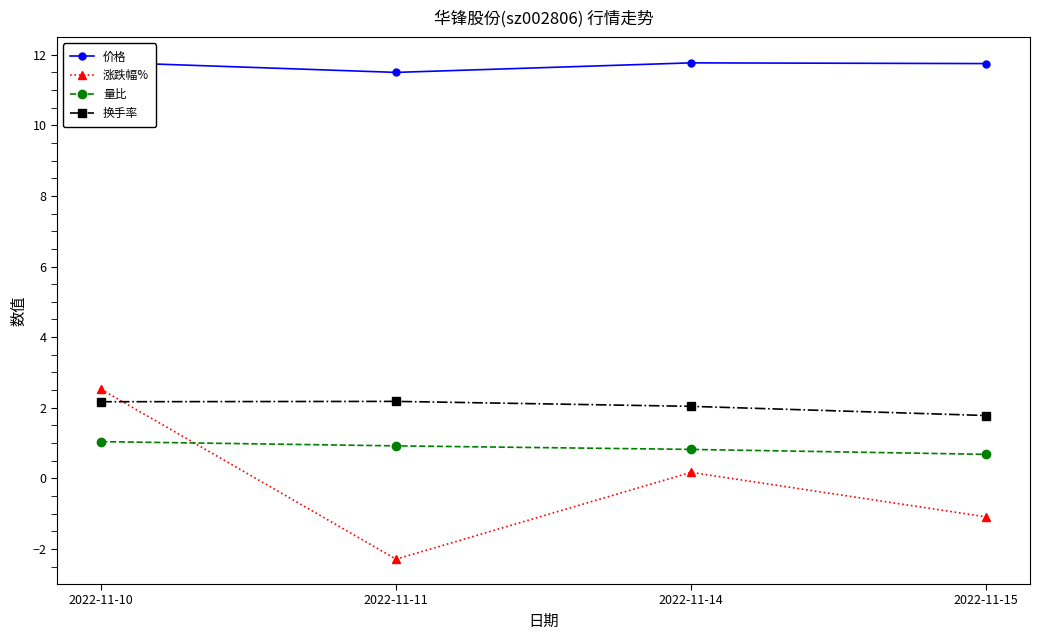

True or false: 换手率 has more than 2 points higher than both neighbors.

False